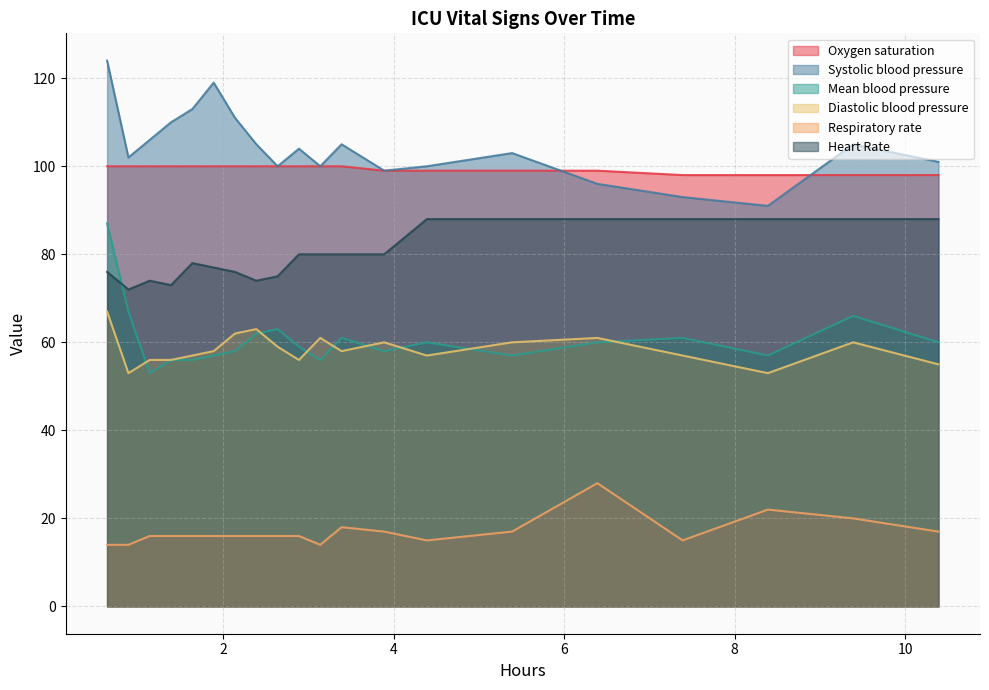

True or false: Diastolic blood pressure and Oxygen saturation intersect in this chart.

False